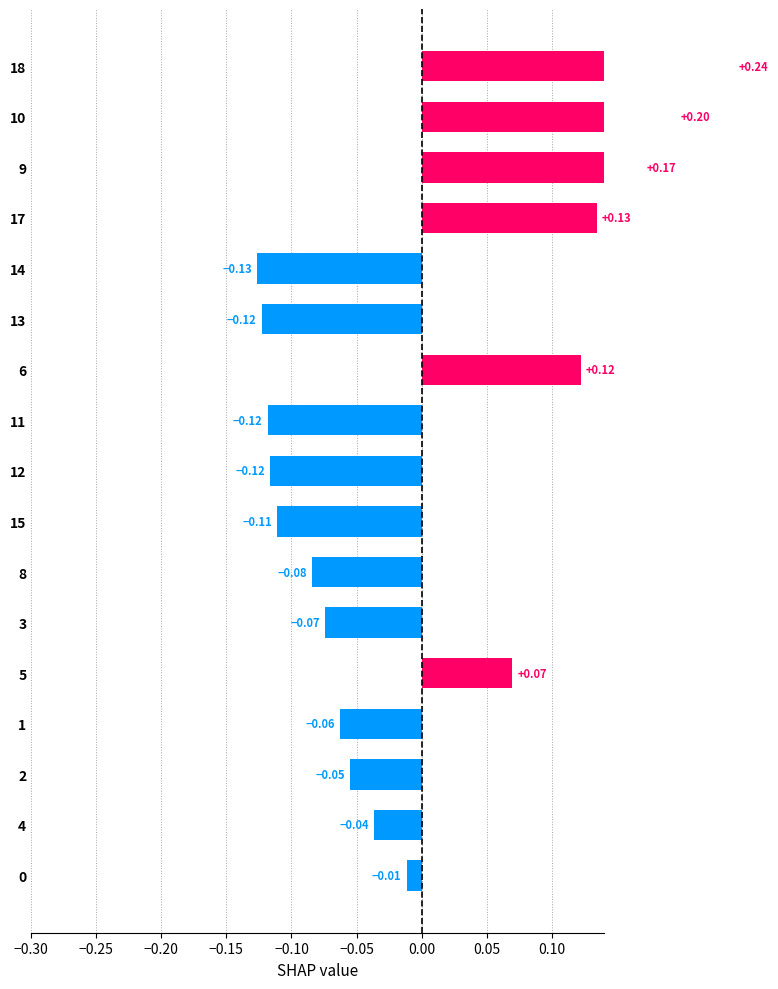

Reading left to right, list all the values displayed in this chart.

0.2	0.2	0.2	0.1	-0.1	-0.1	0.1	-0.1	-0.1	-0.1	-0.1	-0.1	0.1	-0.1	-0.1	-0.0	-0.0